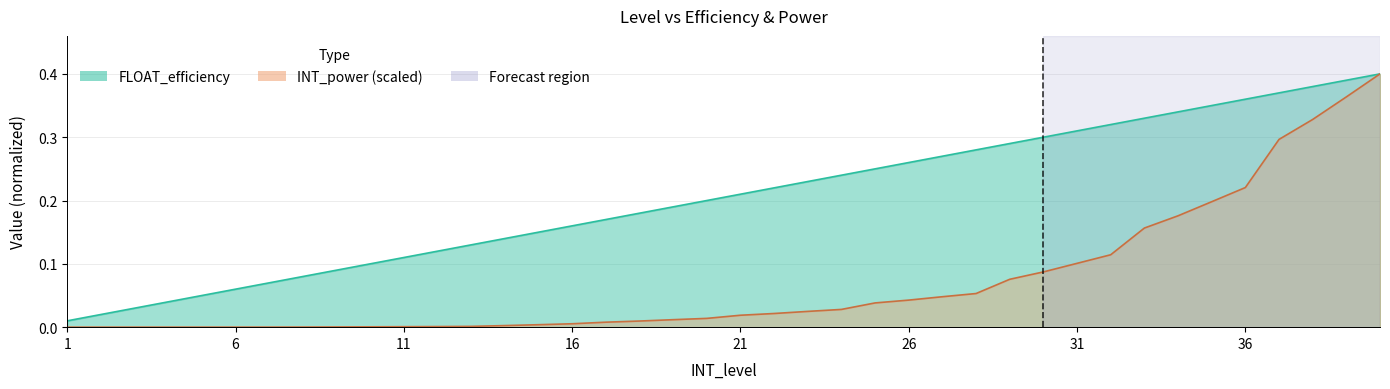

What is the maximum value shown in the chart?

0.4